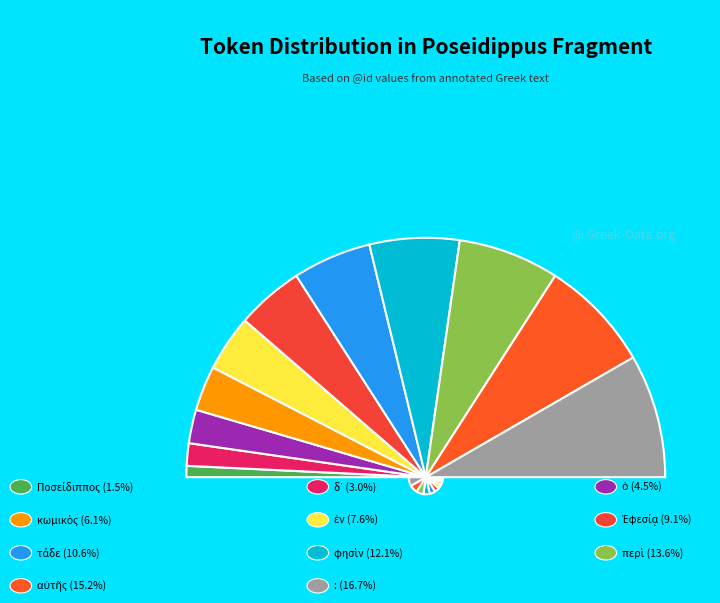

Is it true that κωμικὸς is 1% of the pie?

False